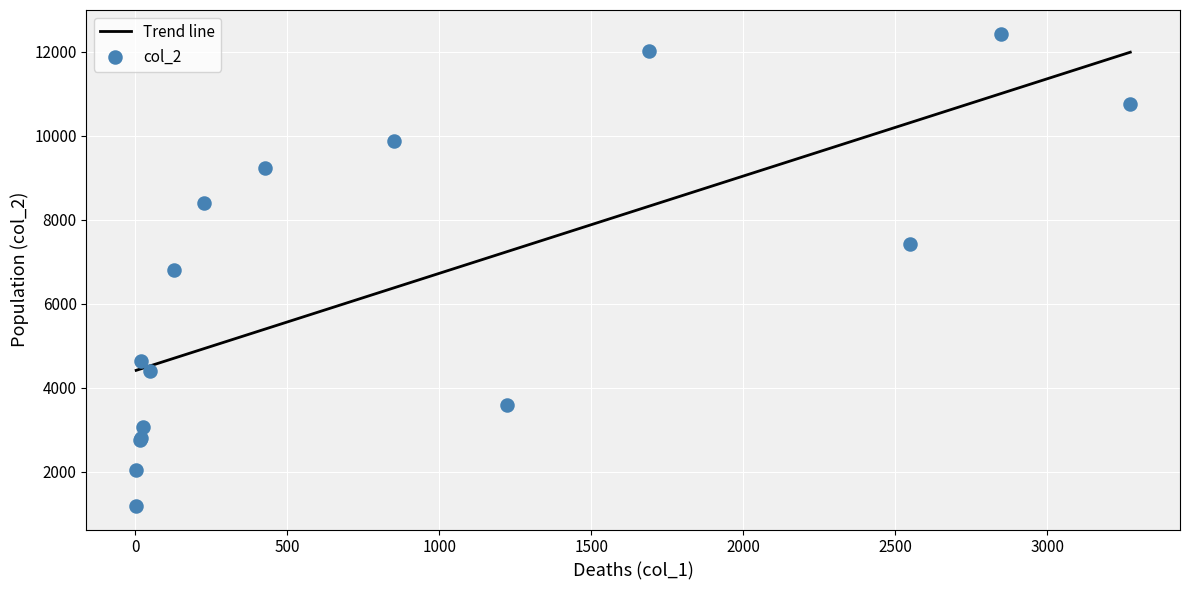

What is the maximum value for Trend line?

11991.6